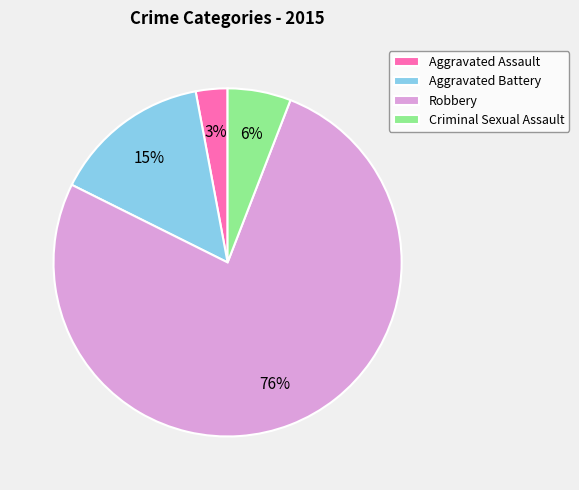

Approximately how many times larger is the value at Criminal Sexual Assault compared to Aggravated Assault?

2.0